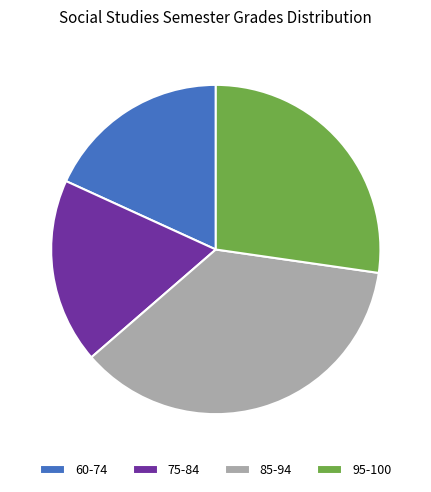

Approximately how many times larger is the value at 60-74 compared to 75-84?

1.0